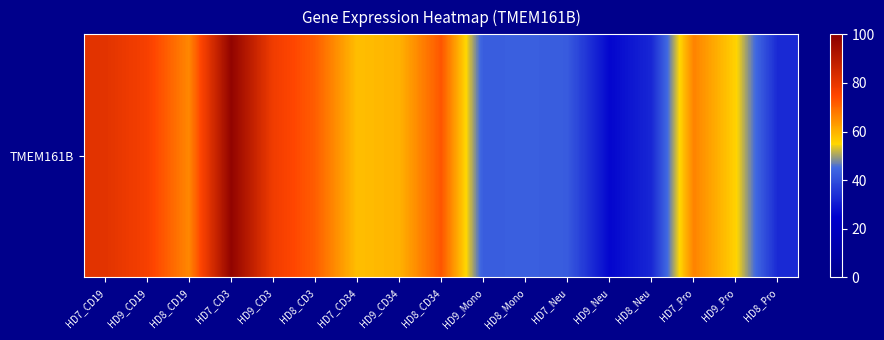

Reading left to right, extract all data points from this chart.

81.2	76.6	65.7	98.5	77.9	71.5	58.3	60.0	72.6	42.7	43.2	42.5	26.2	32.5	66.5	55.5	32.9